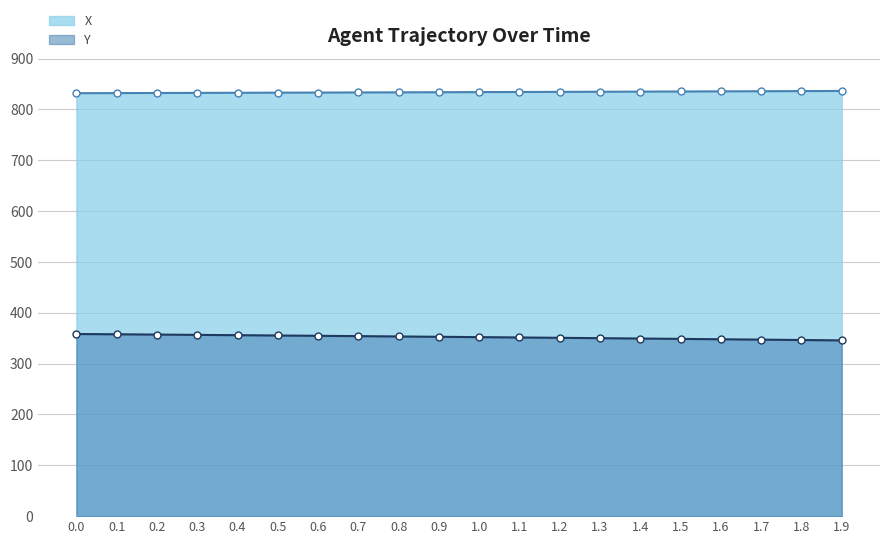

Rank the categories by Y value from highest to lowest.

0.0, 0.1, 0.2, 0.3, 0.4, 0.5, 0.6, 0.7, 0.8, 0.9, 1.0, 1.1, 1.2, 1.3, 1.4, 1.5, 1.6, 1.7, 1.8, 1.9